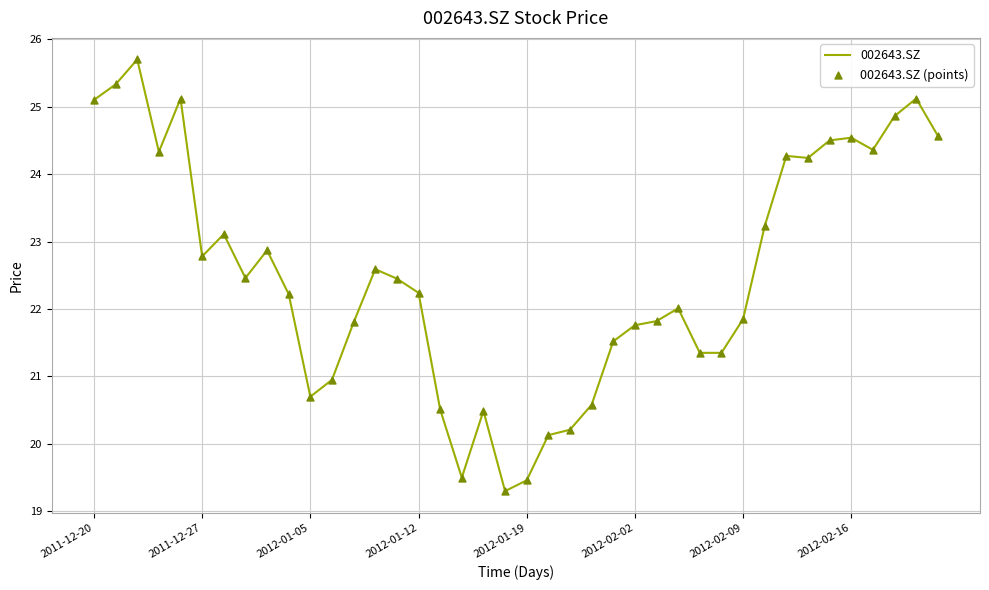

What is the greatest value displayed?

25.7